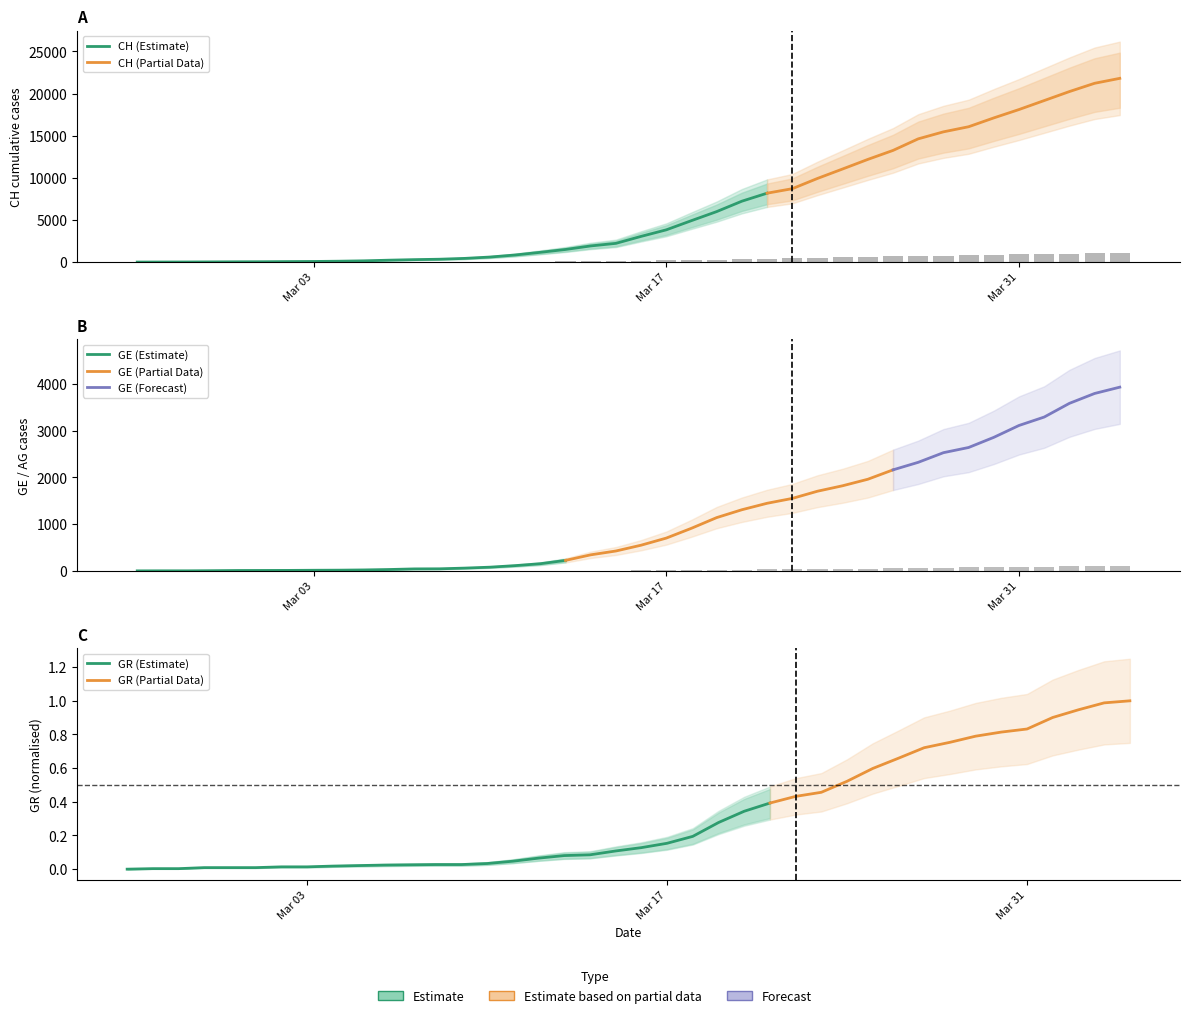

How many values in GE are above zero?

39